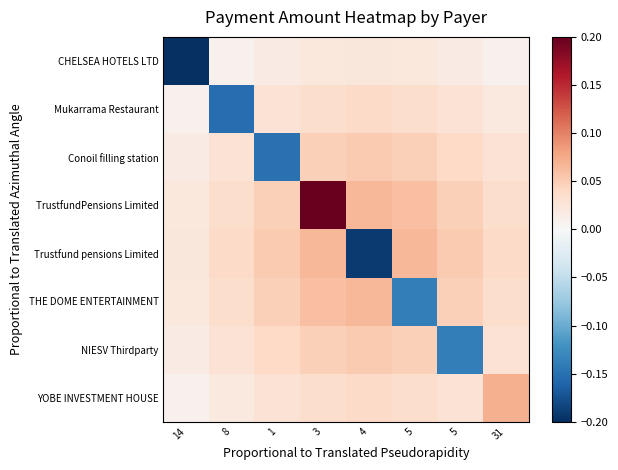

Count the number of data series in this chart.

8